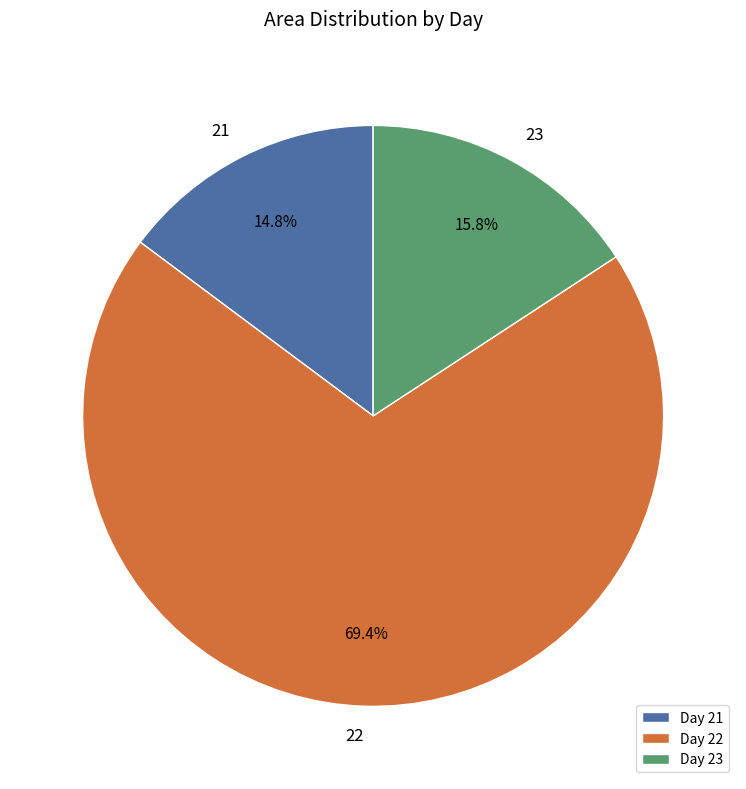

To the nearest percent, what portion does 22 represent?

69%